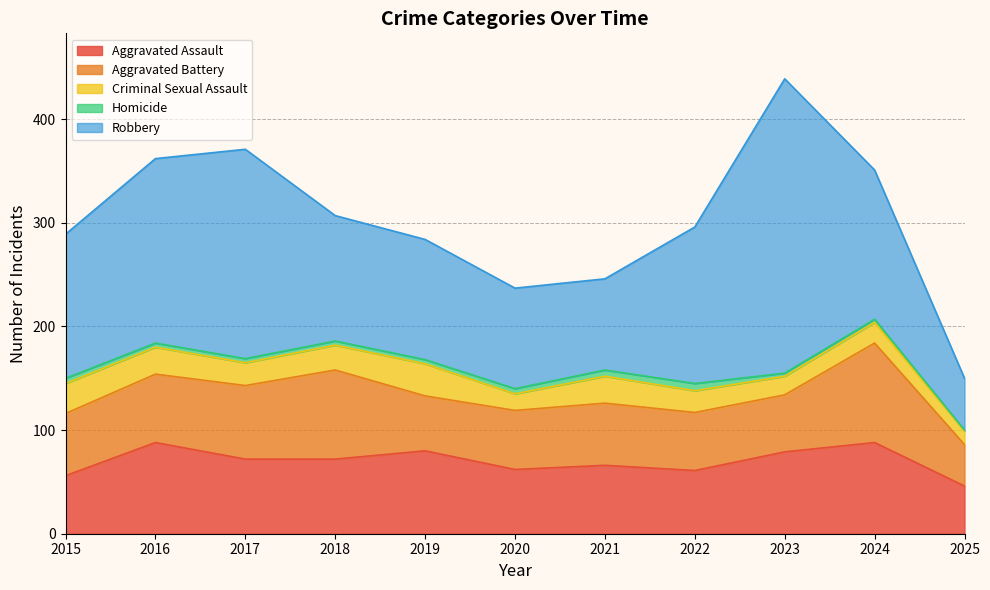

How many lines are shown in the chart?

5